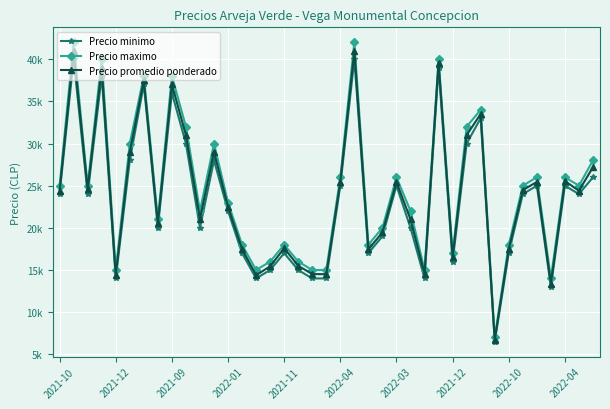

Rank the series by their maximum value, from lowest to highest.

Precio minimo, Precio promedio ponderado, Precio maximo